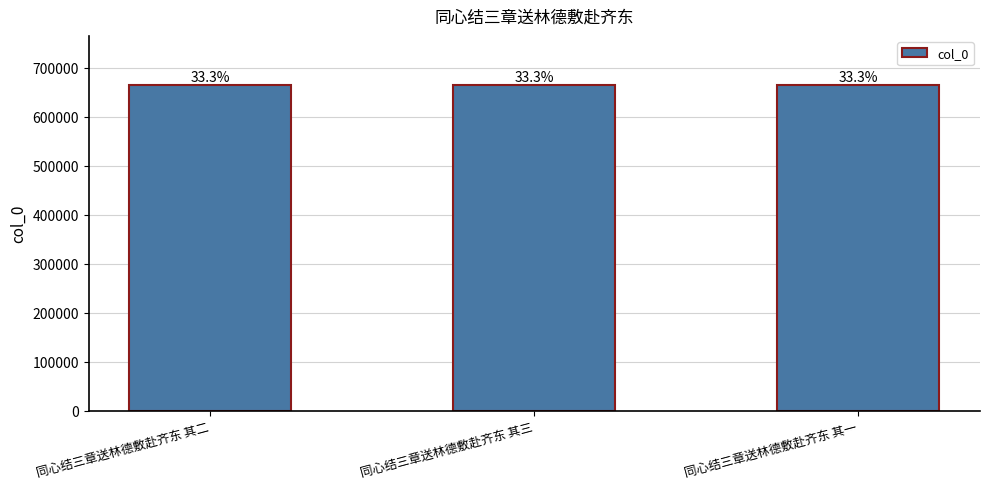

How many bars are there in total?

3